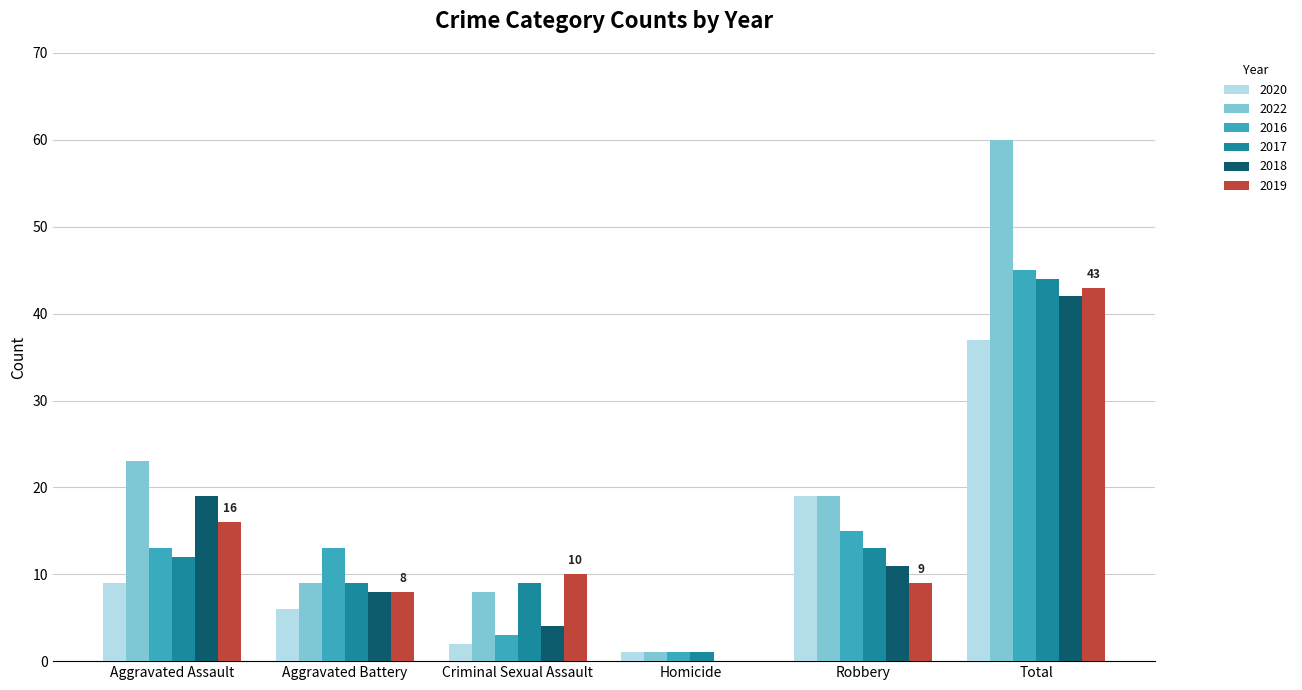

Which series changed the most between Aggravated Battery and Total?

2022